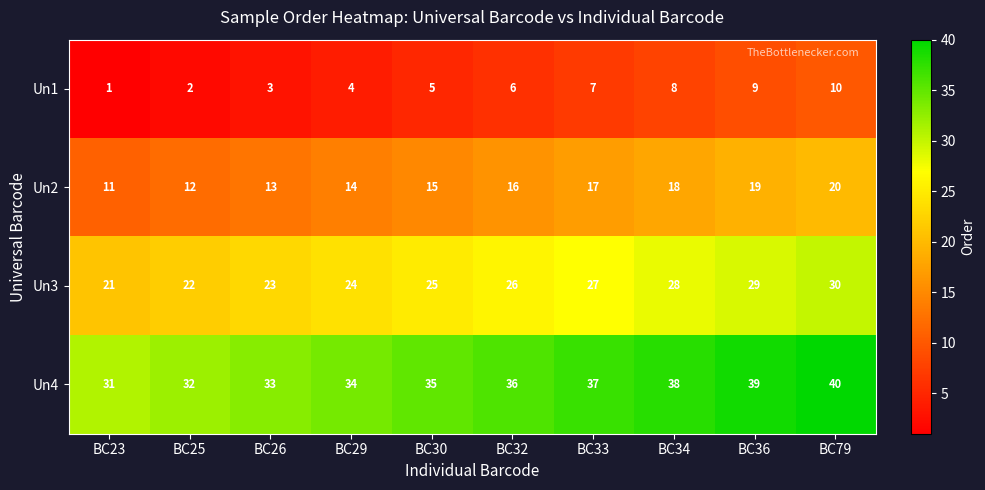

What is the greatest value displayed?

40